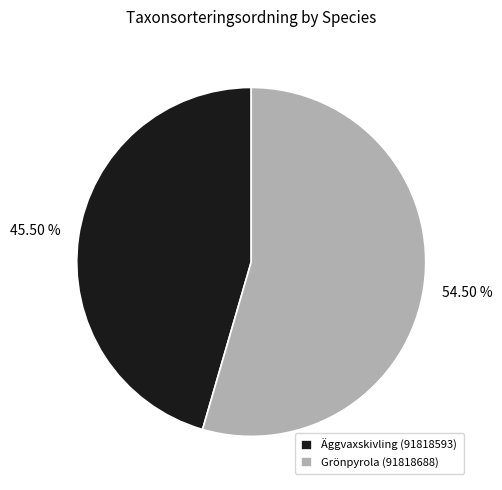

Which slice is the largest?

Grönpyrola (91818688)